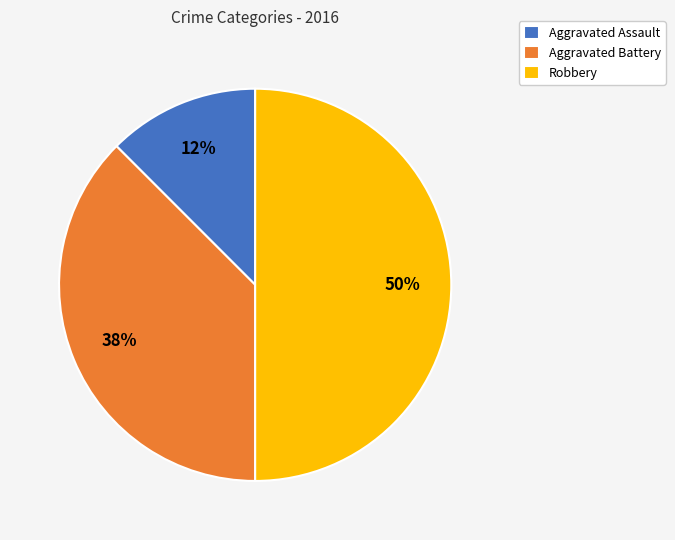

Rank the categories by value from highest to lowest.

Robbery, Aggravated Battery, Aggravated Assault